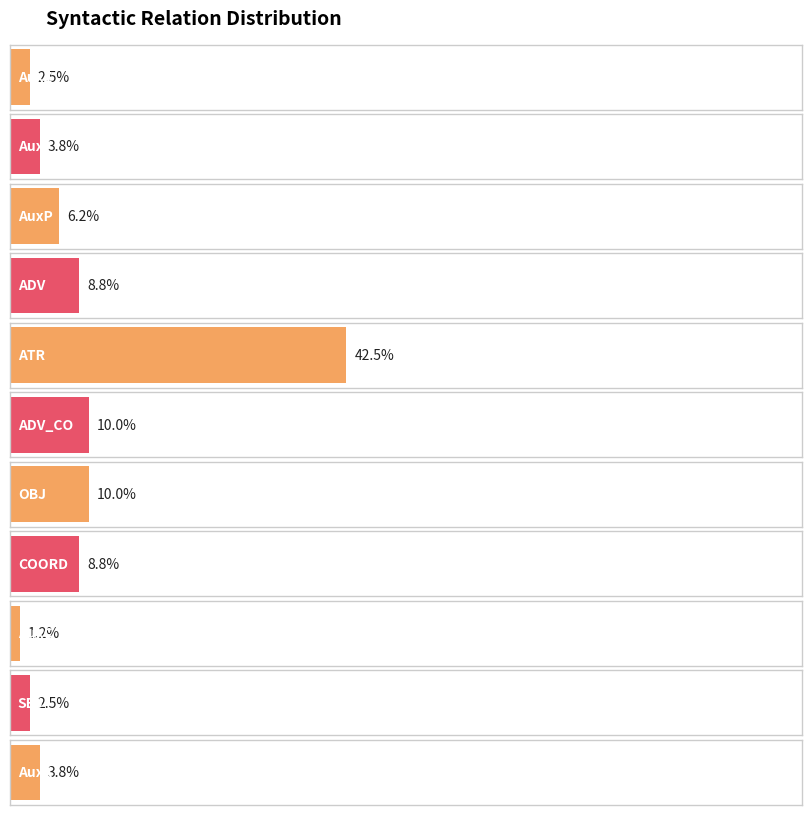

Are the bars horizontal?

Yes